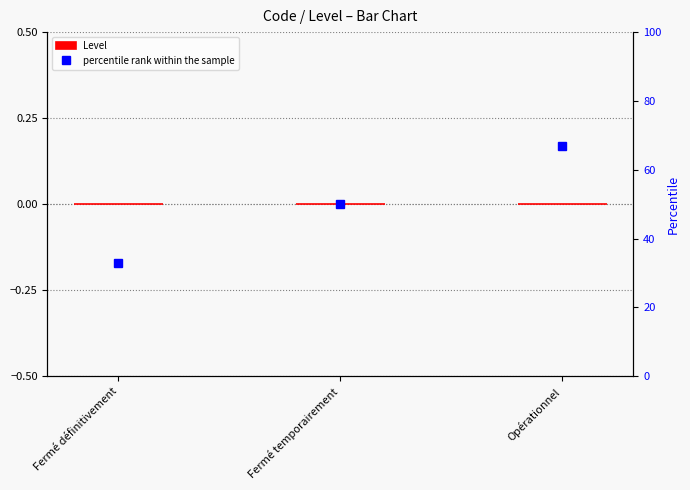

How many bars are there in total?

6